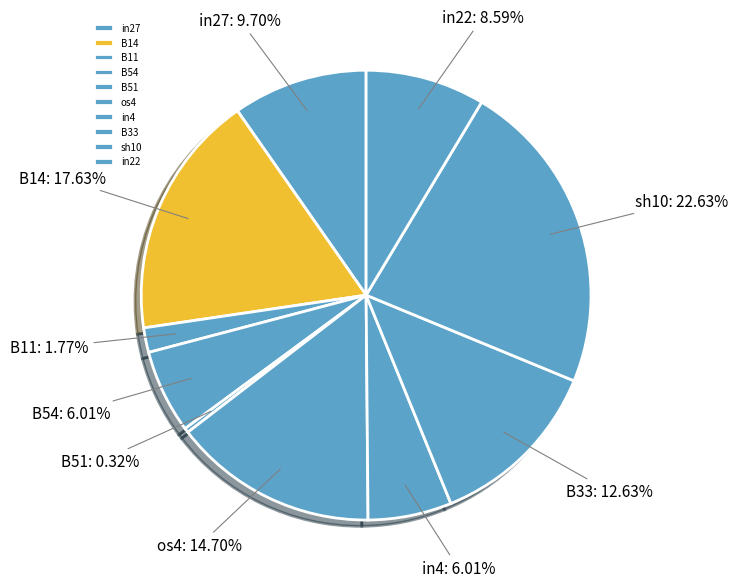

How much of the chart is everything except in4?

94.0%